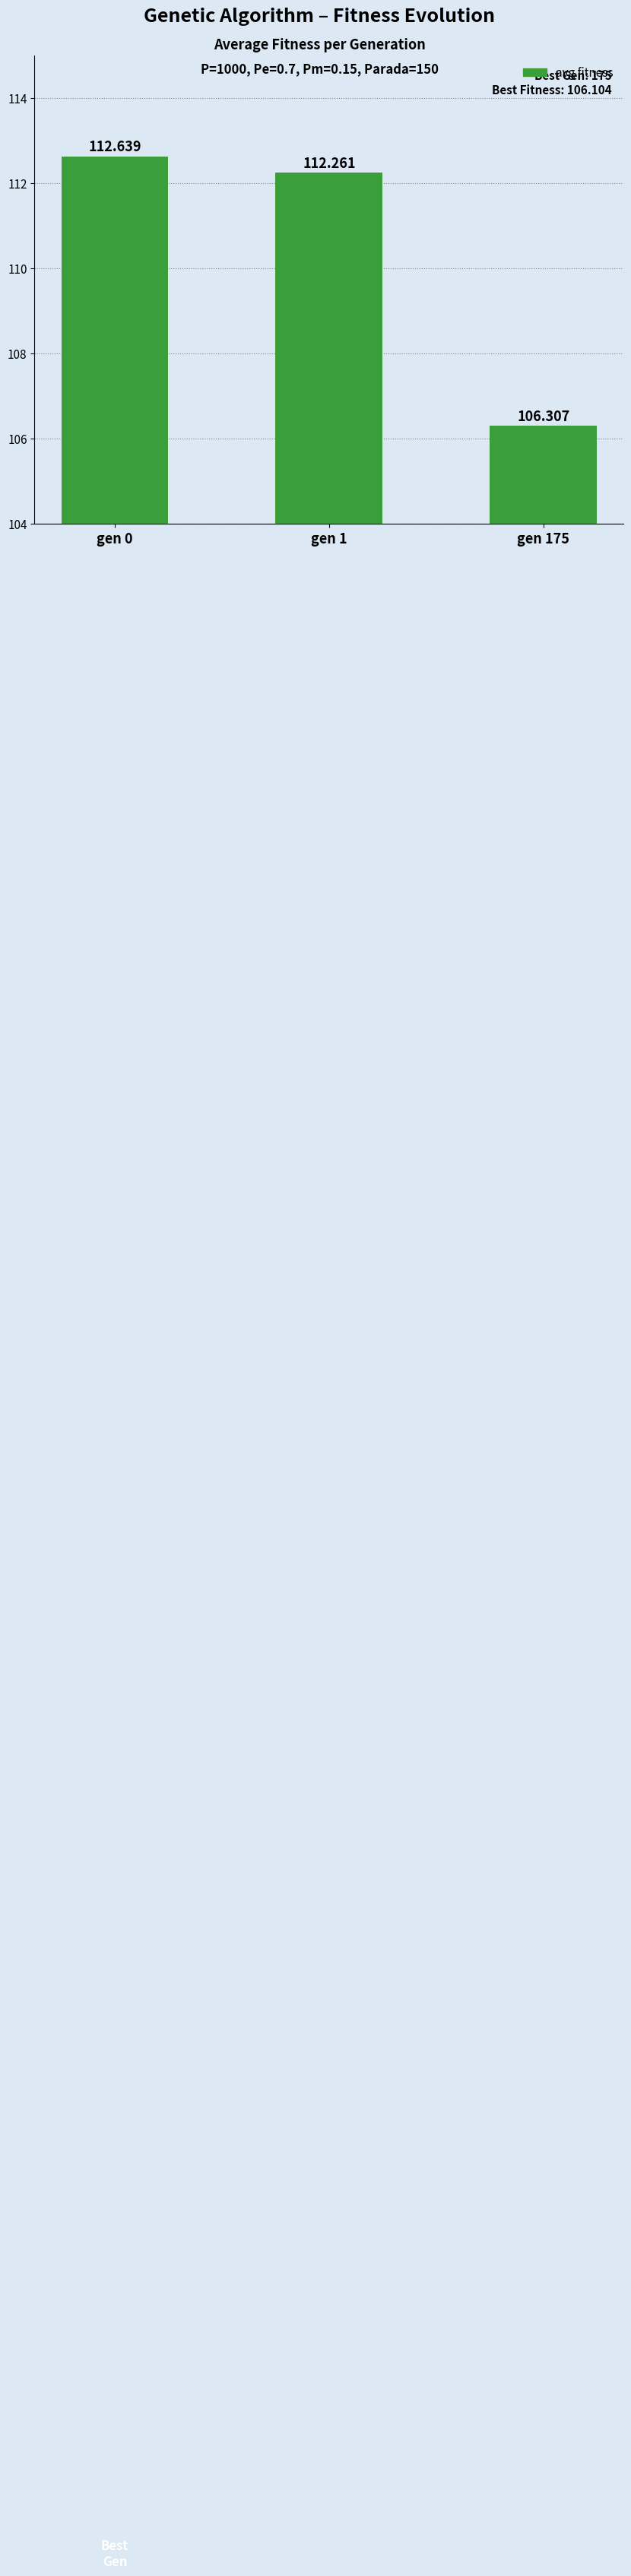

What is the ratio of the value at gen 1 to the value at gen 175?

1.1